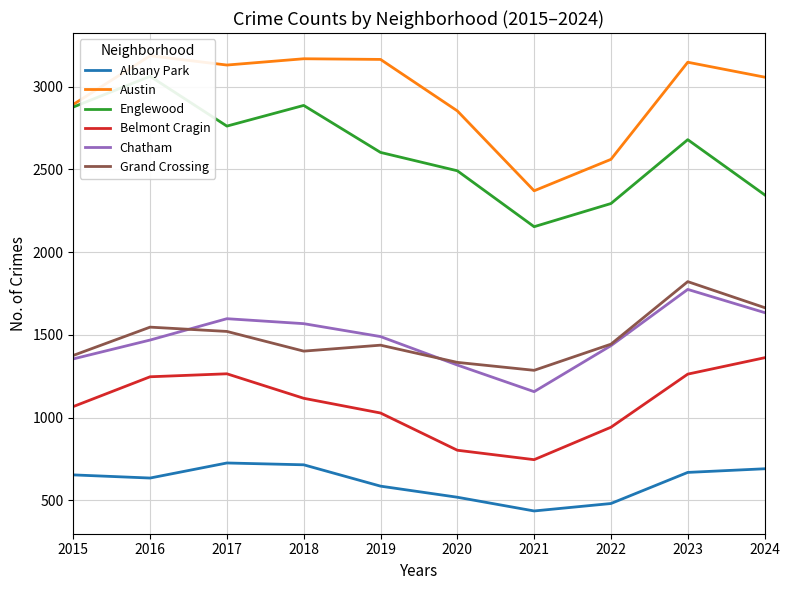

Is the value of Englewood at 2015 greater than the value of Chatham at 2017?

Yes